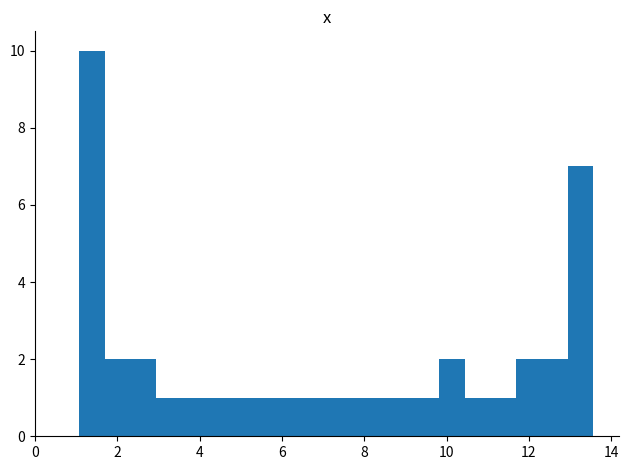

Around what value on the x-axis is the tallest bar? Give the approximate position of its centre, as read against the axis.

1.4